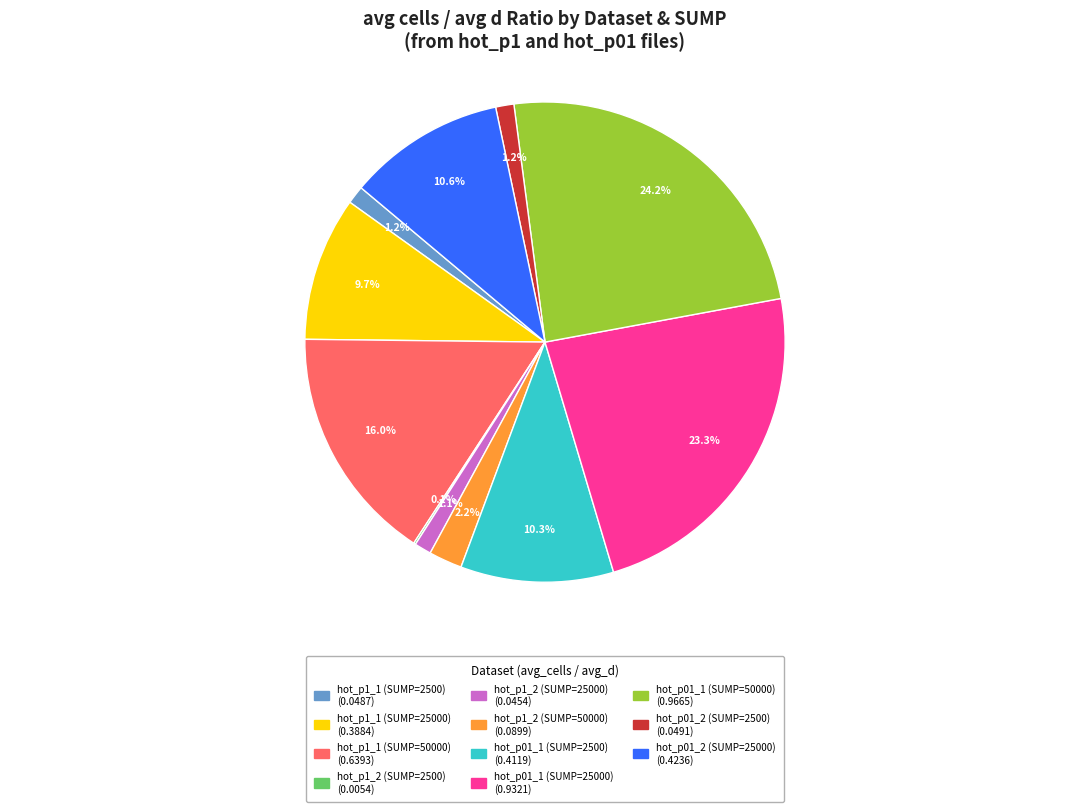

Is there any slice that represents more than half of the pie?

No